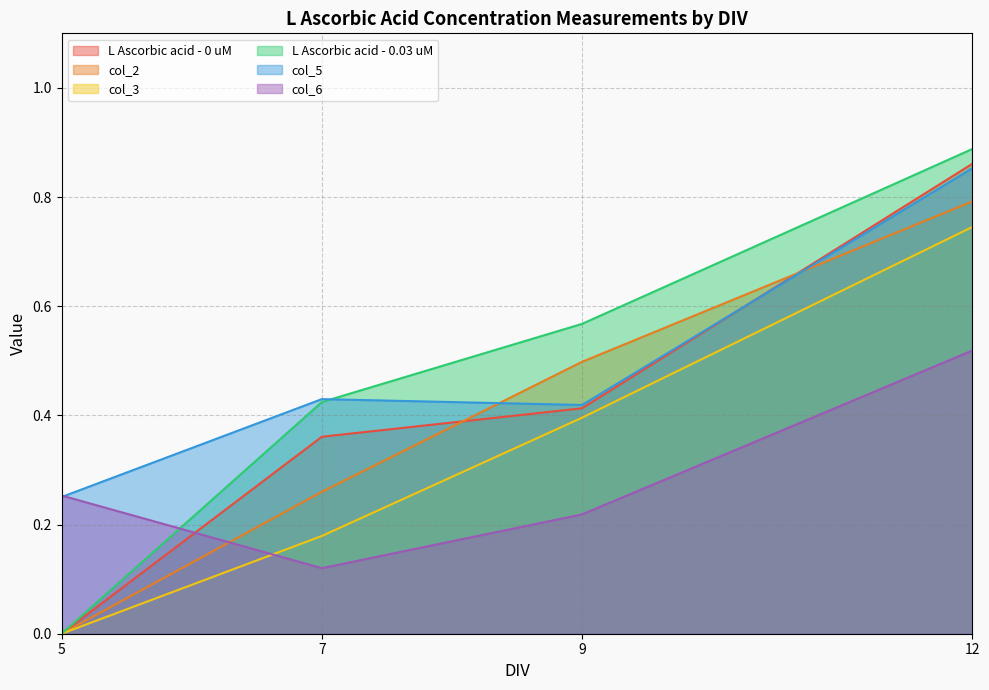

Which series has the widest spread of values?

L Ascorbic acid - 0.03 uM